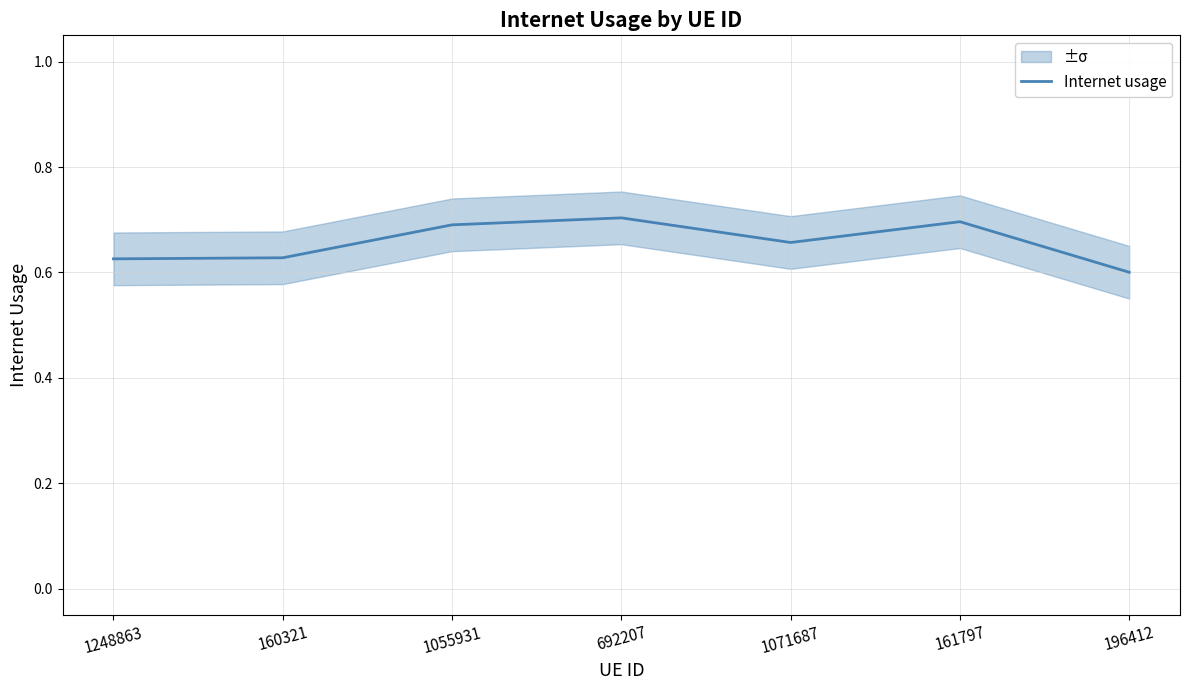

Where is the first local minimum?

1071687